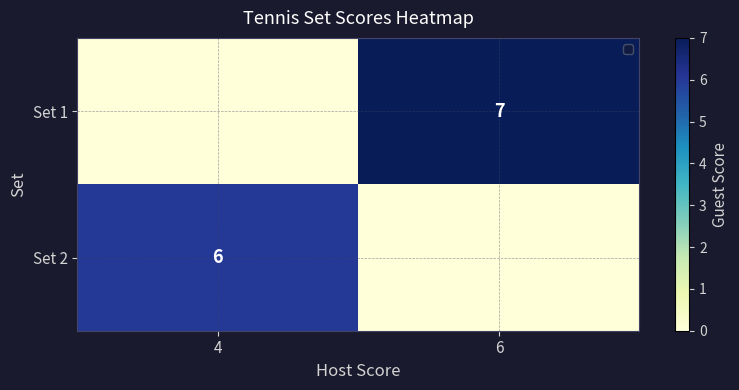

What is the total value across all series at 6?

7